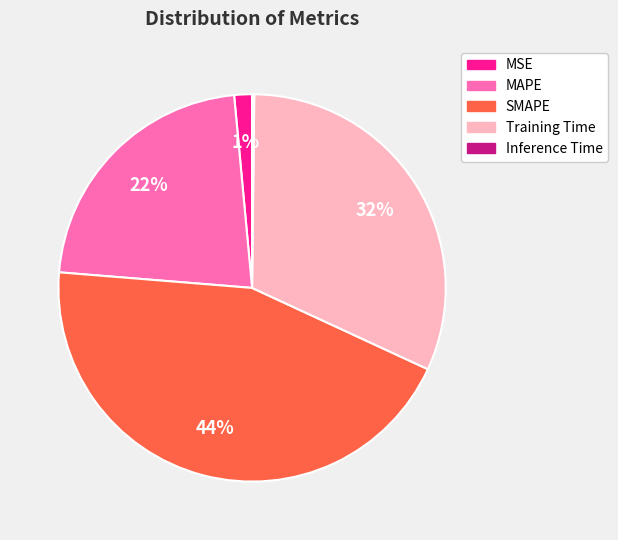

Which has a higher value, Training Time or MSE?

Training Time